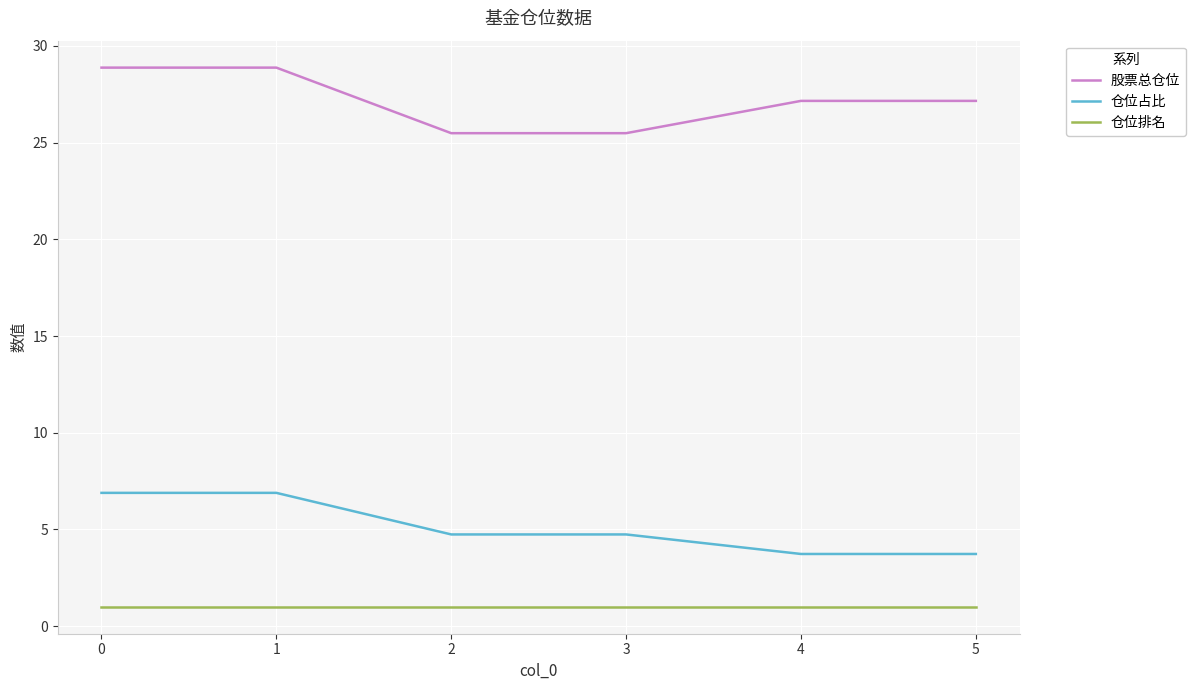

How many lines are shown in the chart?

3